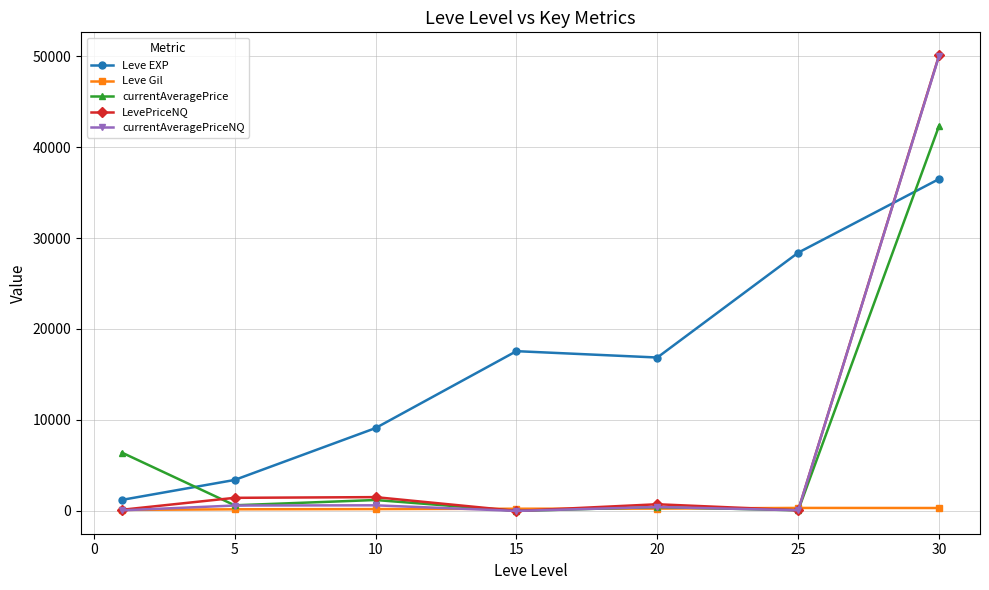

How many lines are shown in the chart?

5